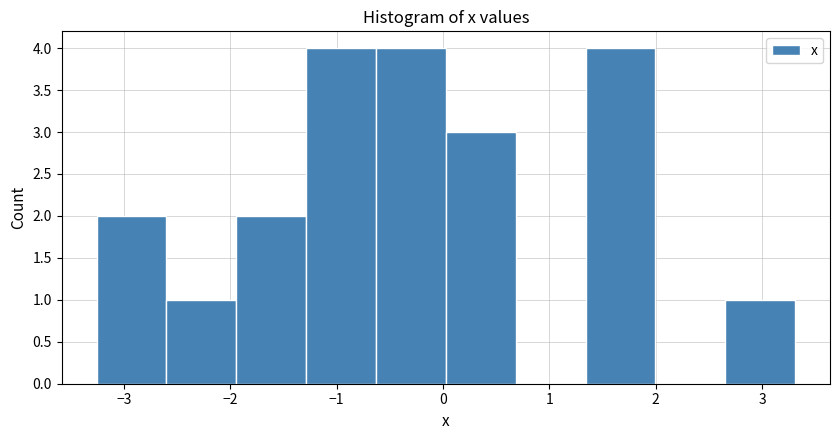

Reading left to right, list every bar in this chart as the range it spans on the x-axis followed by its height. Neither the bar edges nor the heights are printed on the chart, so give them approximately, as read against the axes.

-3.3 to -2.6: 2
-2.6 to -1.9: 1
-1.9 to -1.3: 2
-1.3 to -0.6: 4
-0.6 to 0.0: 4
0.0 to 0.7: 3
0.7 to 1.3: 0
1.3 to 2.0: 4
2.0 to 2.7: 0
2.7 to 3.3: 1